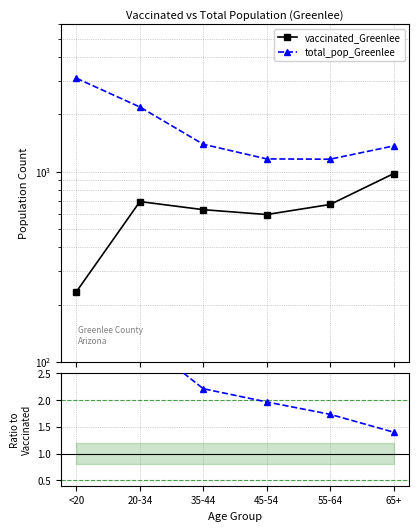

What is the label of the 1st point from the left?

<20